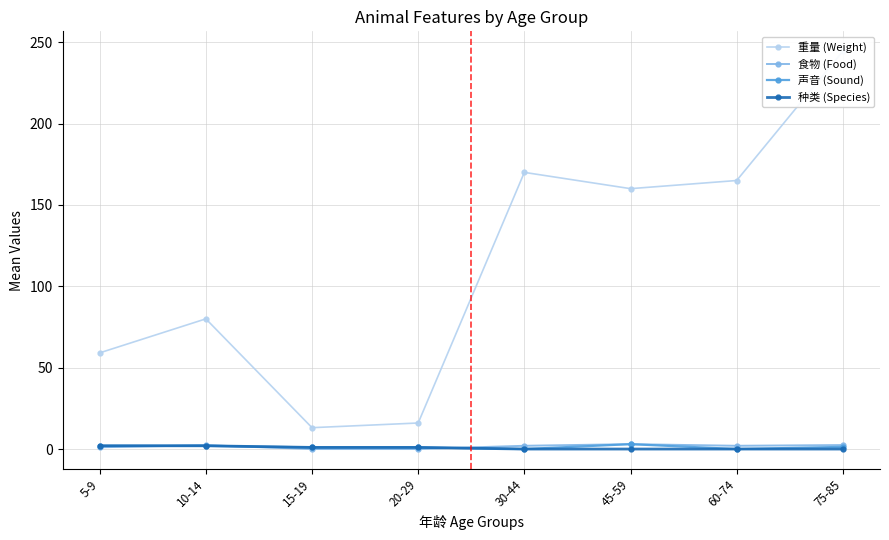

At which category is the sum across all series the highest?

75-85